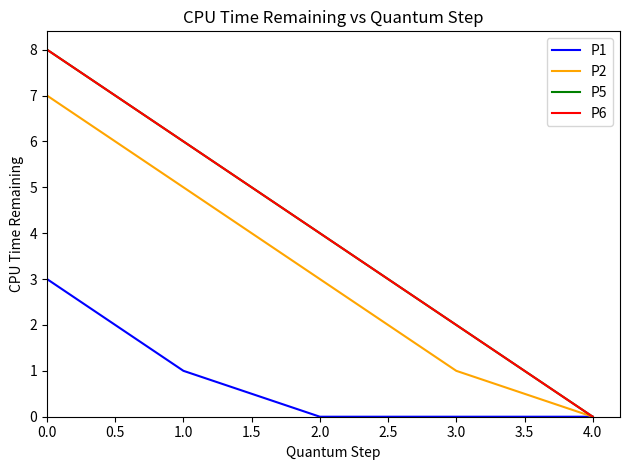

Does the chart have visible grid lines?

No